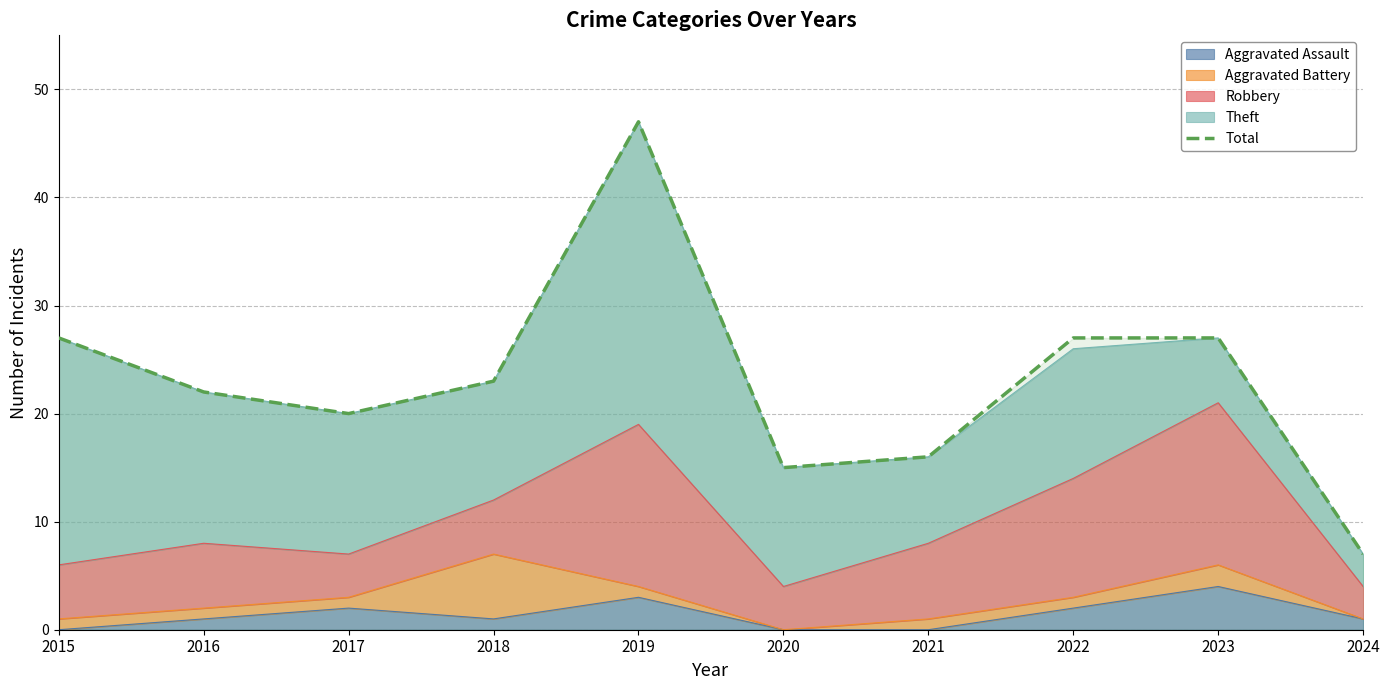

How many lines are shown in the chart?

1